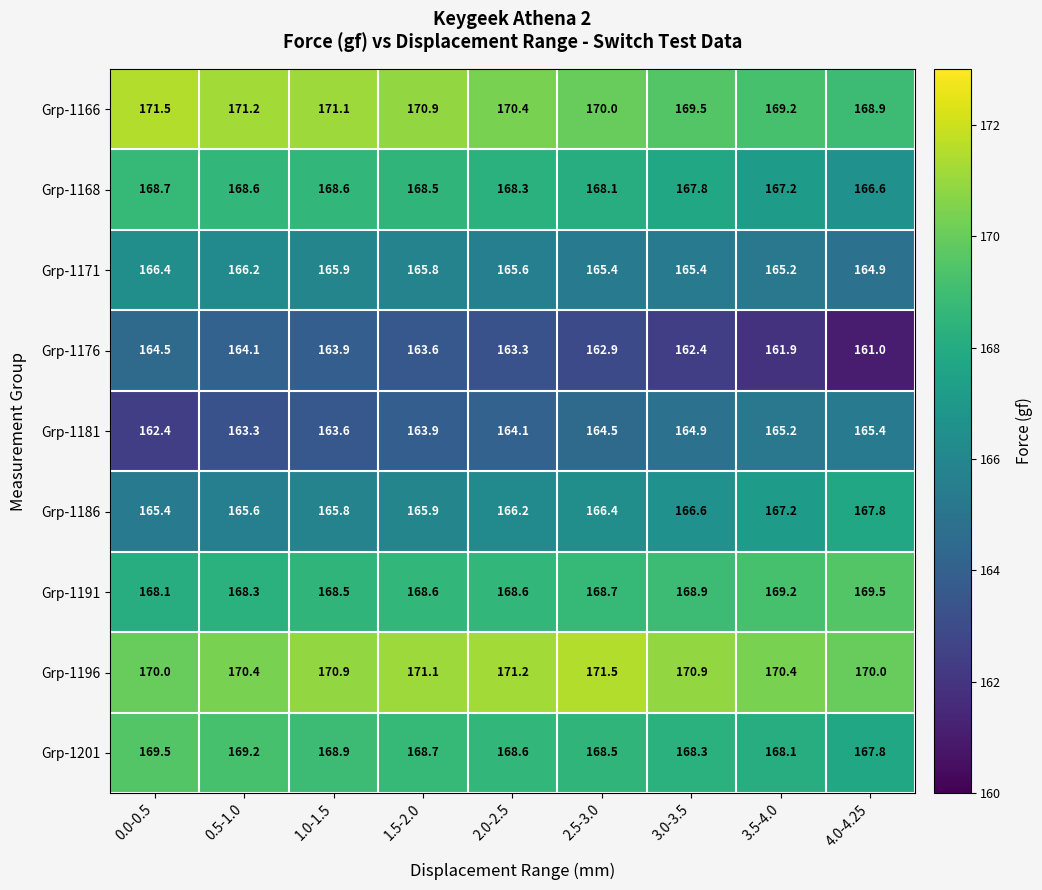

Which series has the largest total across all categories?

Grp-1196